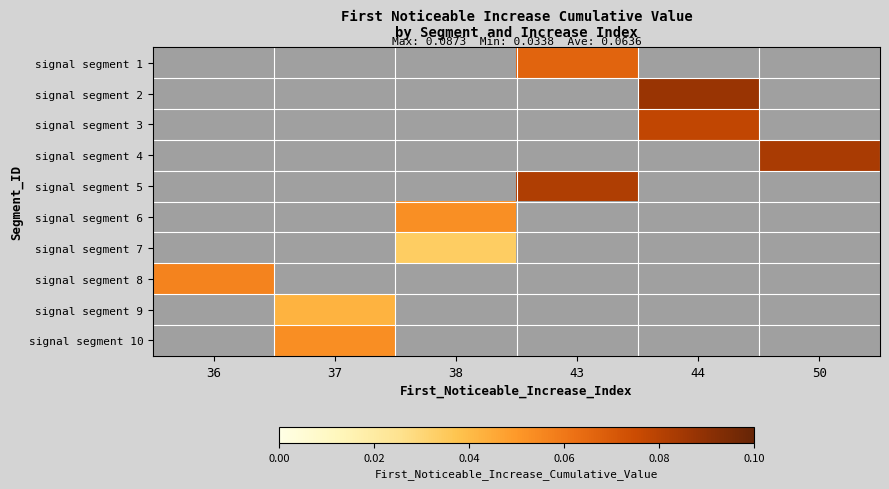

How many series are shown in this chart?

10